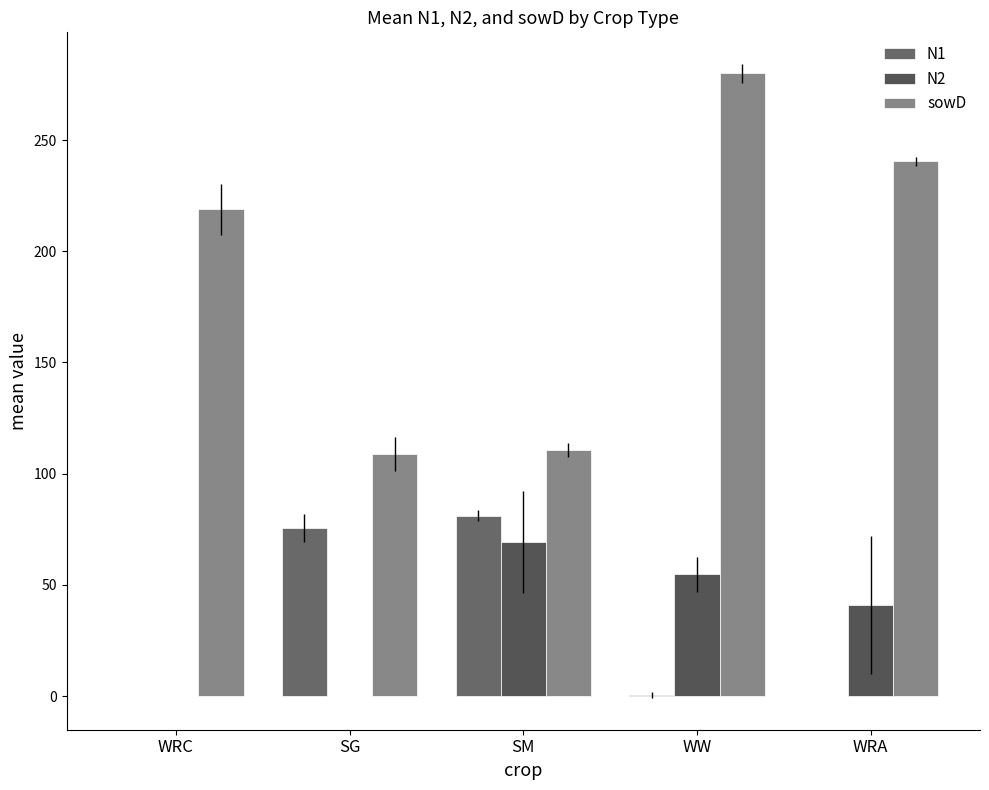

What is the sum of the N1 values at SG and WW?

75.9